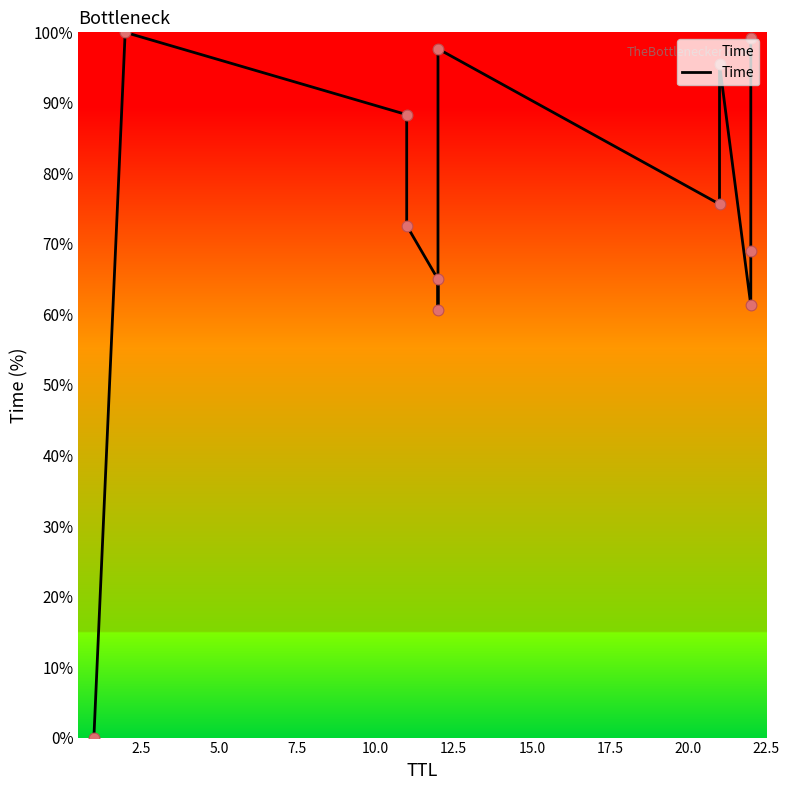

What is the ratio of the value at 17.5 to the value at 2.5?

0.8